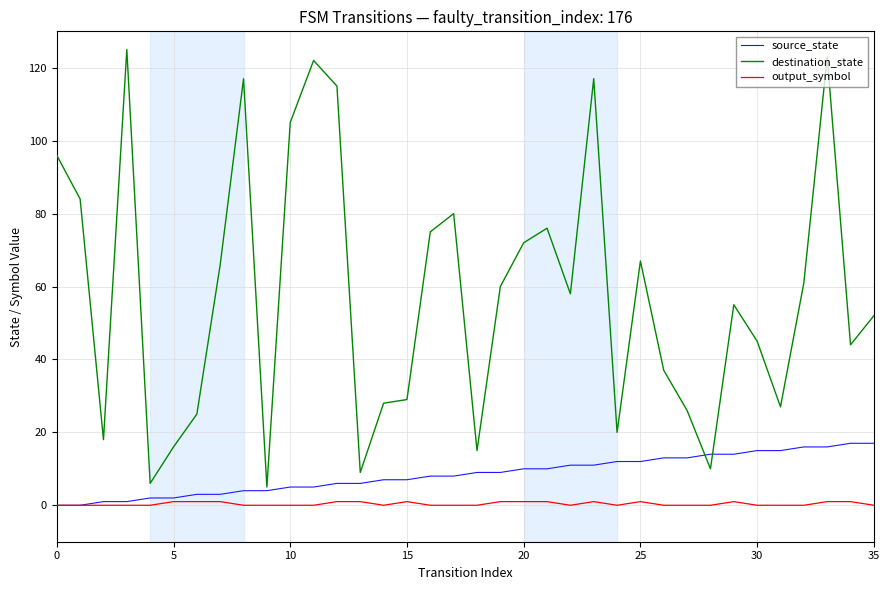

What is the maximum value shown in the chart?

125